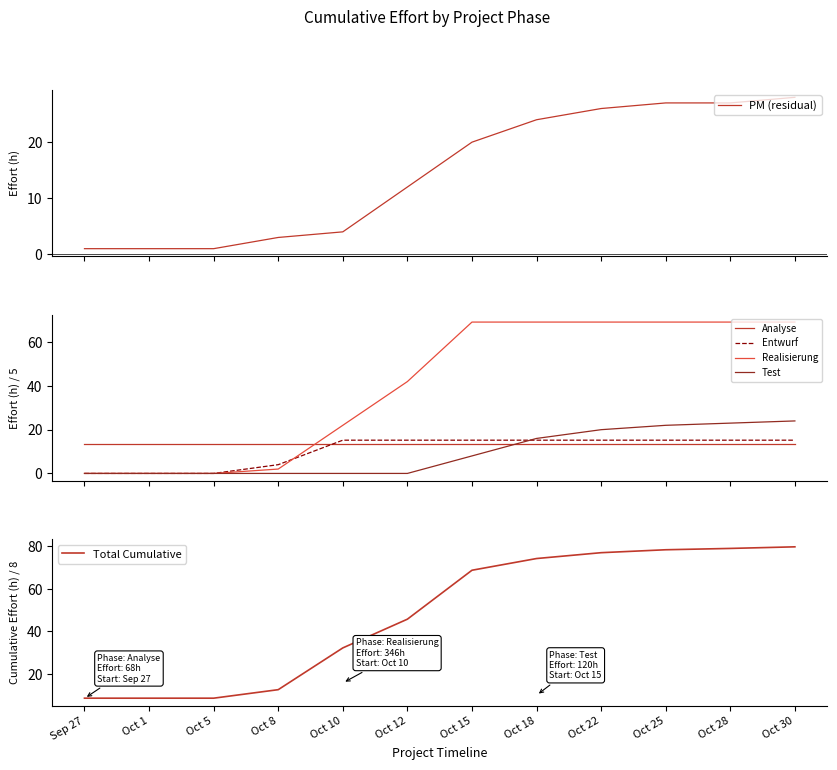

At Oct 8, list the series in order from largest to smallest.

Analyse, Total Cumulative, Entwurf, PM (residual), Realisierung, Test